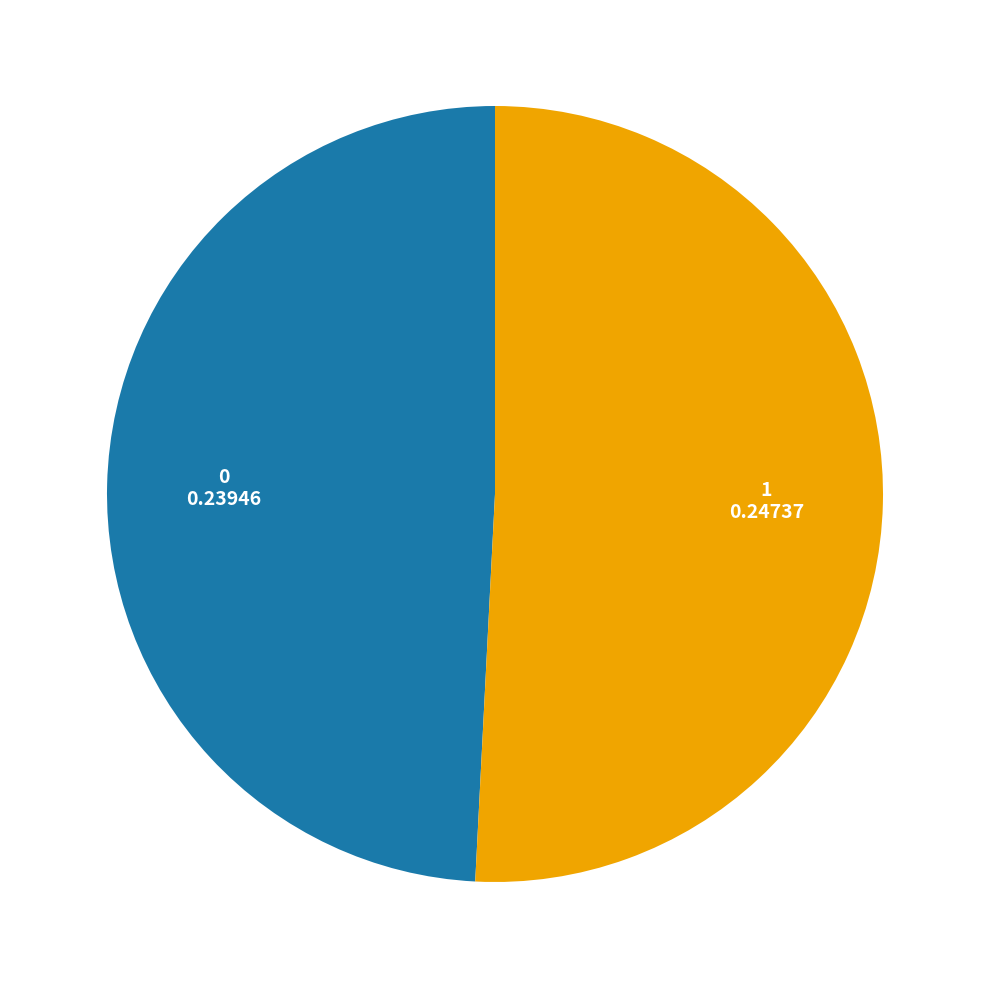

Is there a majority slice in this chart?

Yes